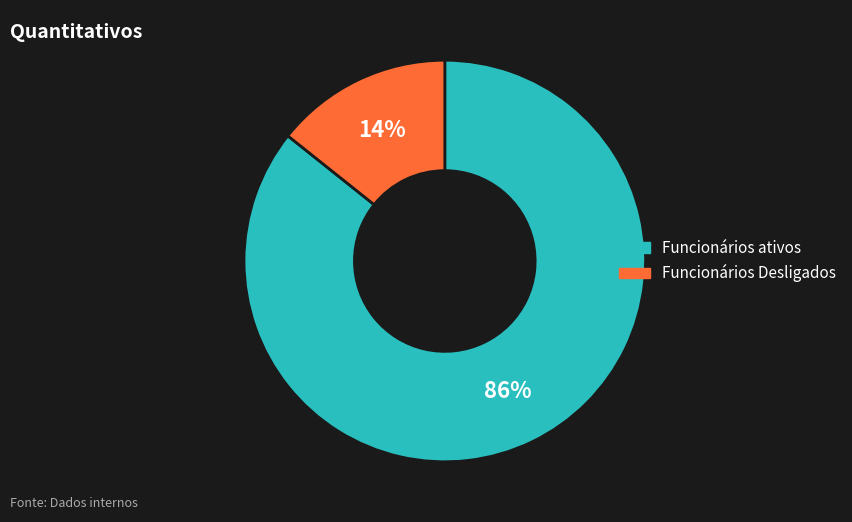

The Funcionários ativos slice represents 86% of the pie. True or false?

True